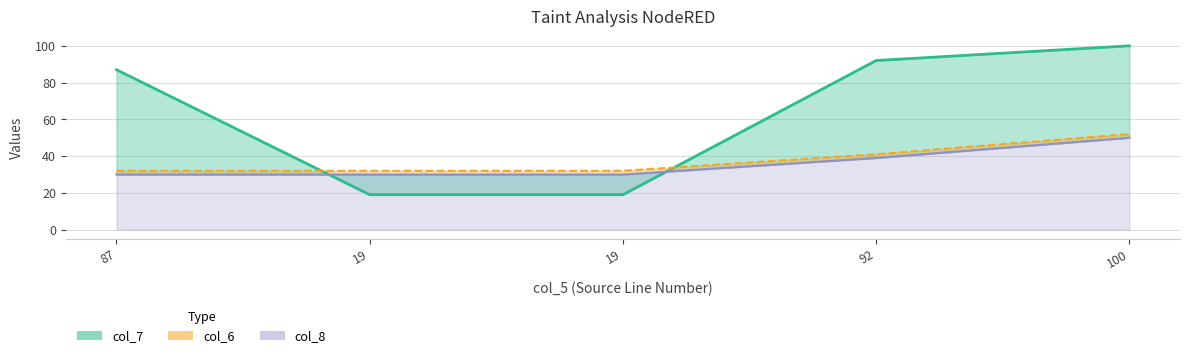

What is the sum of all col_6 values?

189